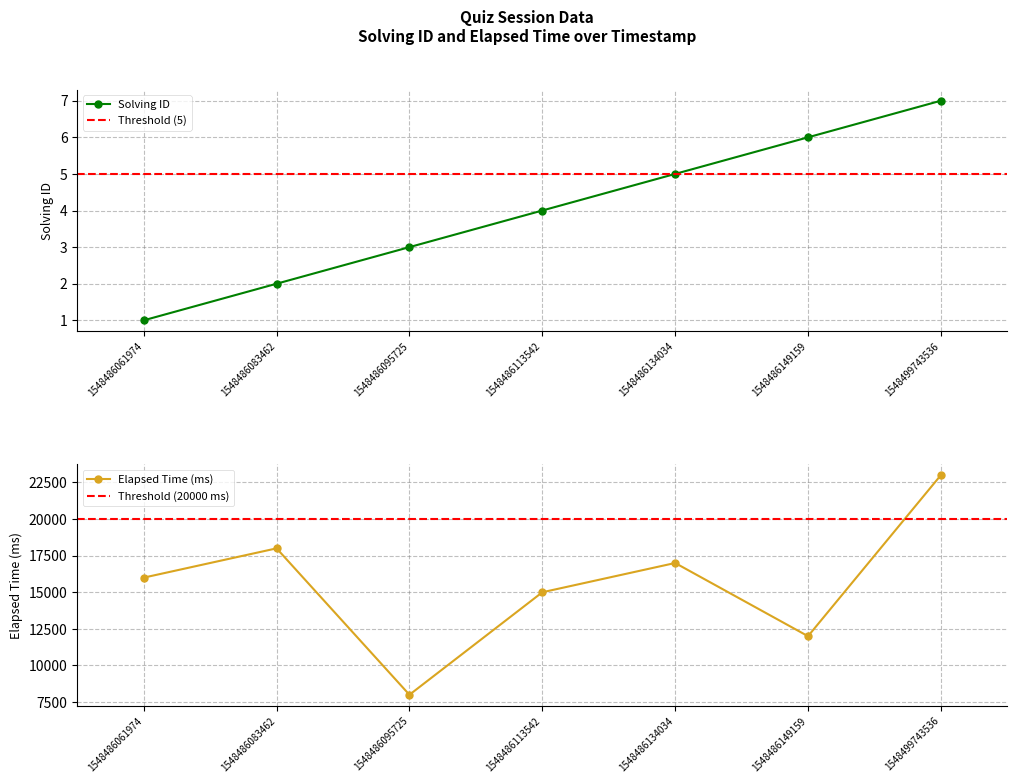

Which category has the lowest value in the elapsed_time series?

1548486095725